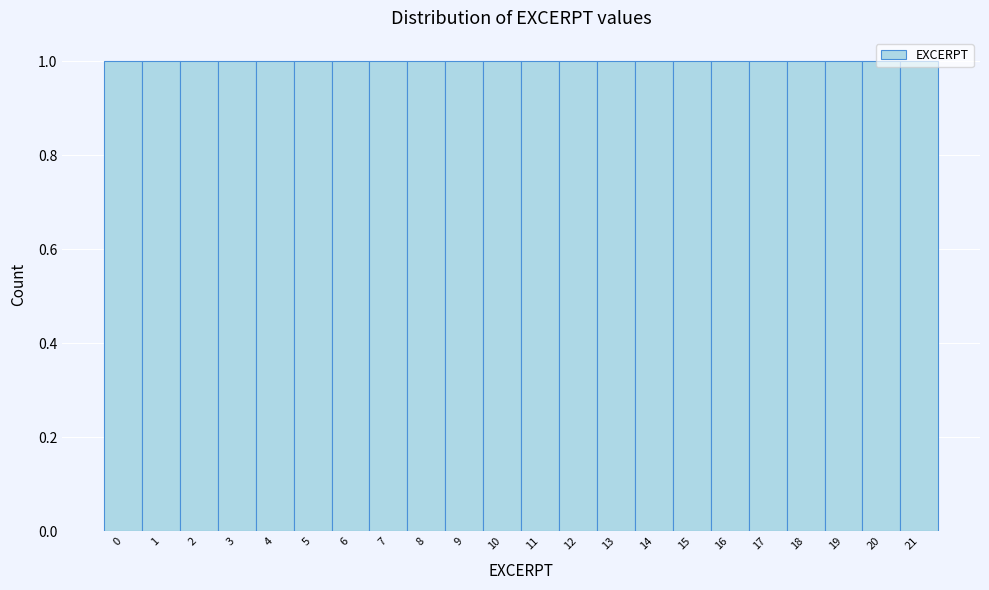

Reading left to right, list every bar in this chart as the range it spans on the x-axis followed by its height. The values are not printed on the chart, so give them approximately, as read against the axis.

-0.5 to 0.5: 1
0.5 to 1.5: 1
1.5 to 2.5: 1
2.5 to 3.5: 1
3.5 to 4.5: 1
4.5 to 5.5: 1
5.5 to 6.5: 1
6.5 to 7.5: 1
7.5 to 8.5: 1
8.5 to 9.5: 1
9.5 to 10.5: 1
10.5 to 11.5: 1
11.5 to 12.5: 1
12.5 to 13.5: 1
13.5 to 14.5: 1
14.5 to 15.5: 1
15.5 to 16.5: 1
16.5 to 17.5: 1
17.5 to 18.5: 1
18.5 to 19.5: 1
19.5 to 20.5: 1
20.5 to 21.5: 1